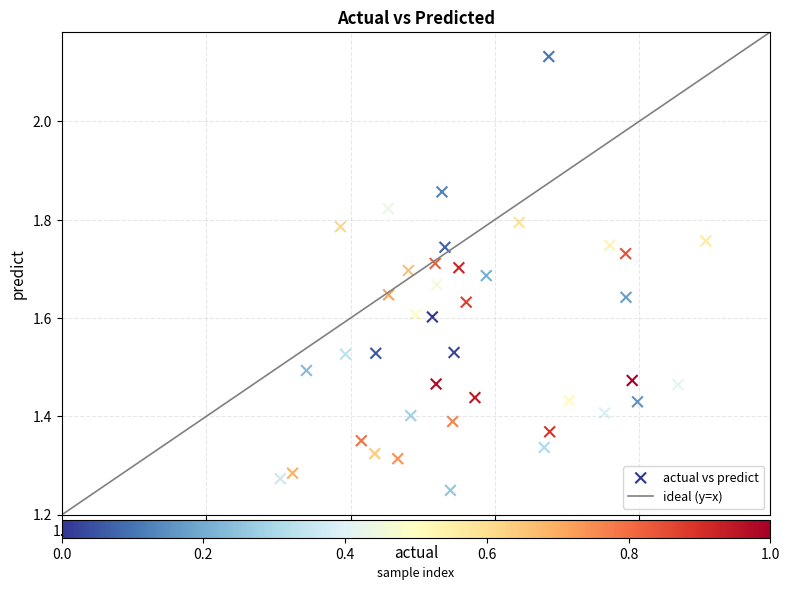

What is the range of X values (max minus min)?

0.6